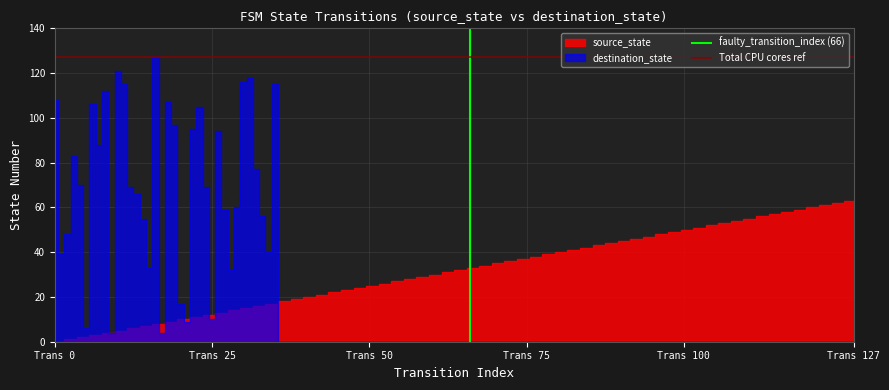

True or false: faulty_transition_index (66) has a value of 0 at Trans 25.

False